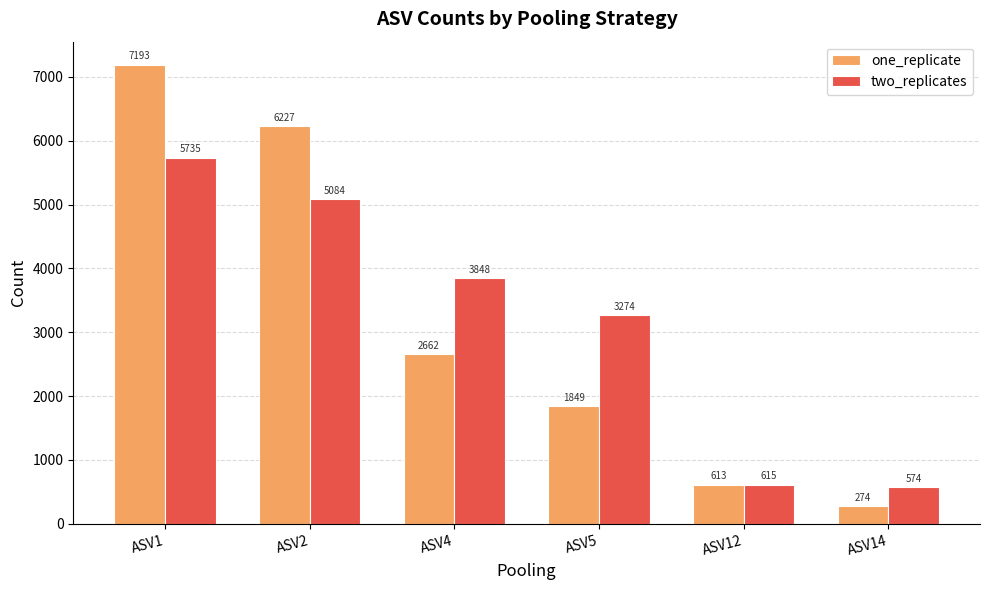

Which series has the largest range (max minus min)?

one_replicate